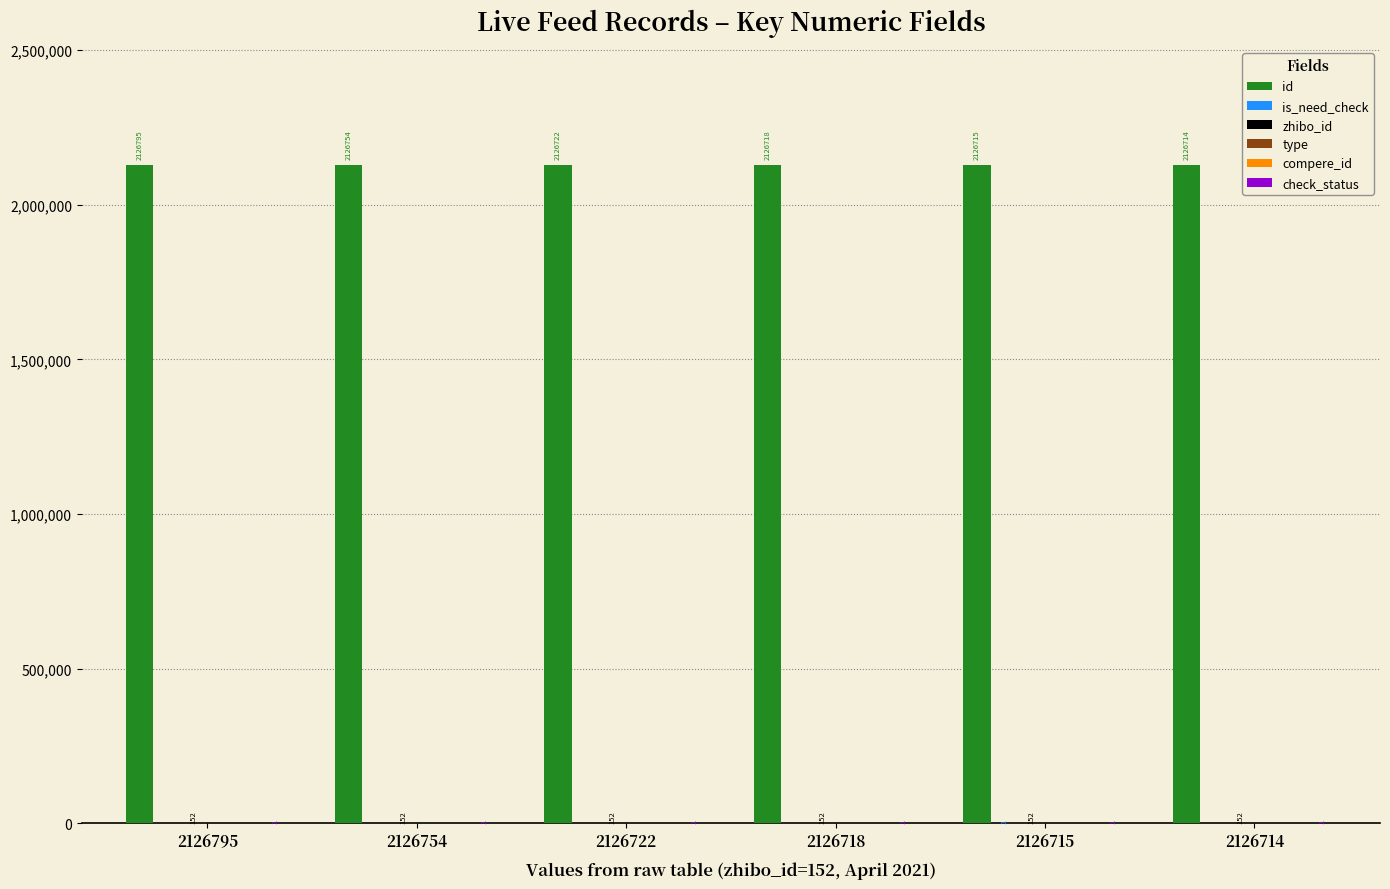

What is the difference between the maximum and second lowest values in the is_need_check series?

1